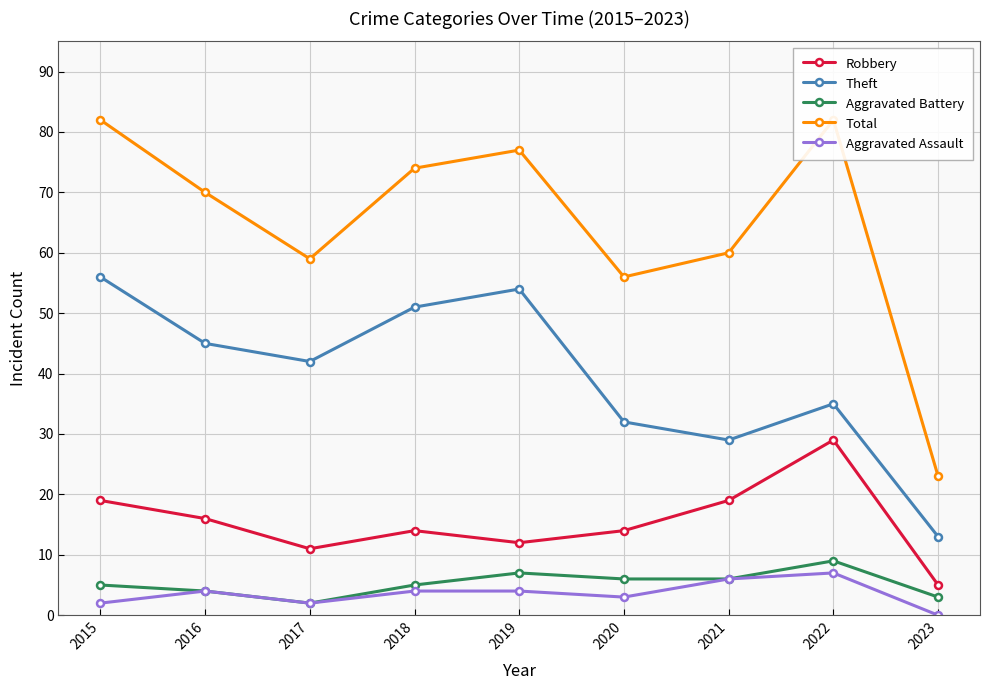

How many data points in Total are above 70?

4